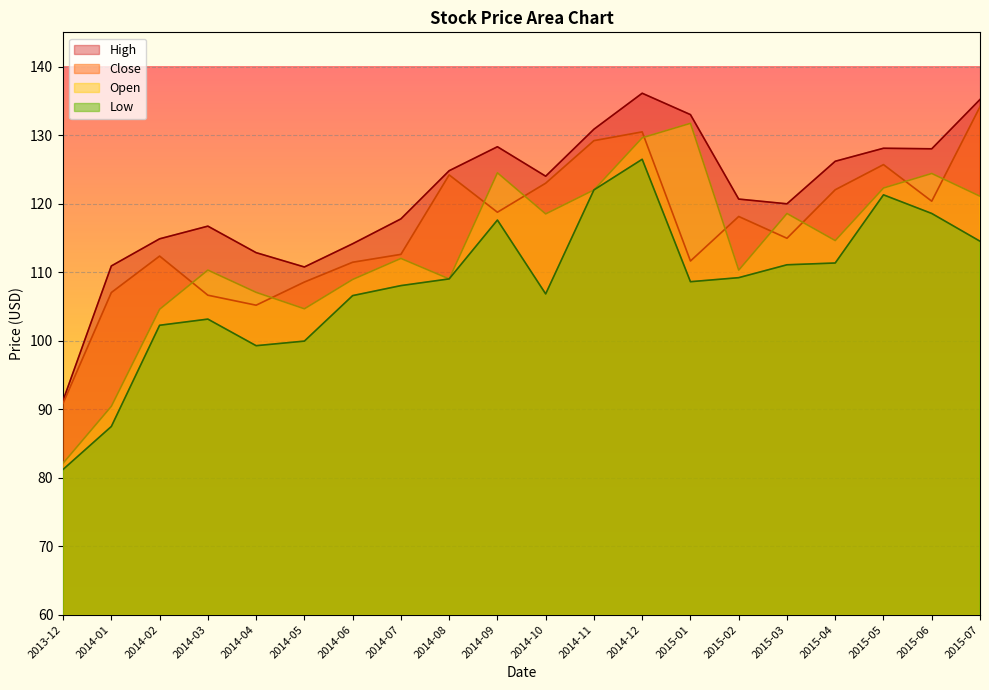

What position from the right is 2014-06?

14